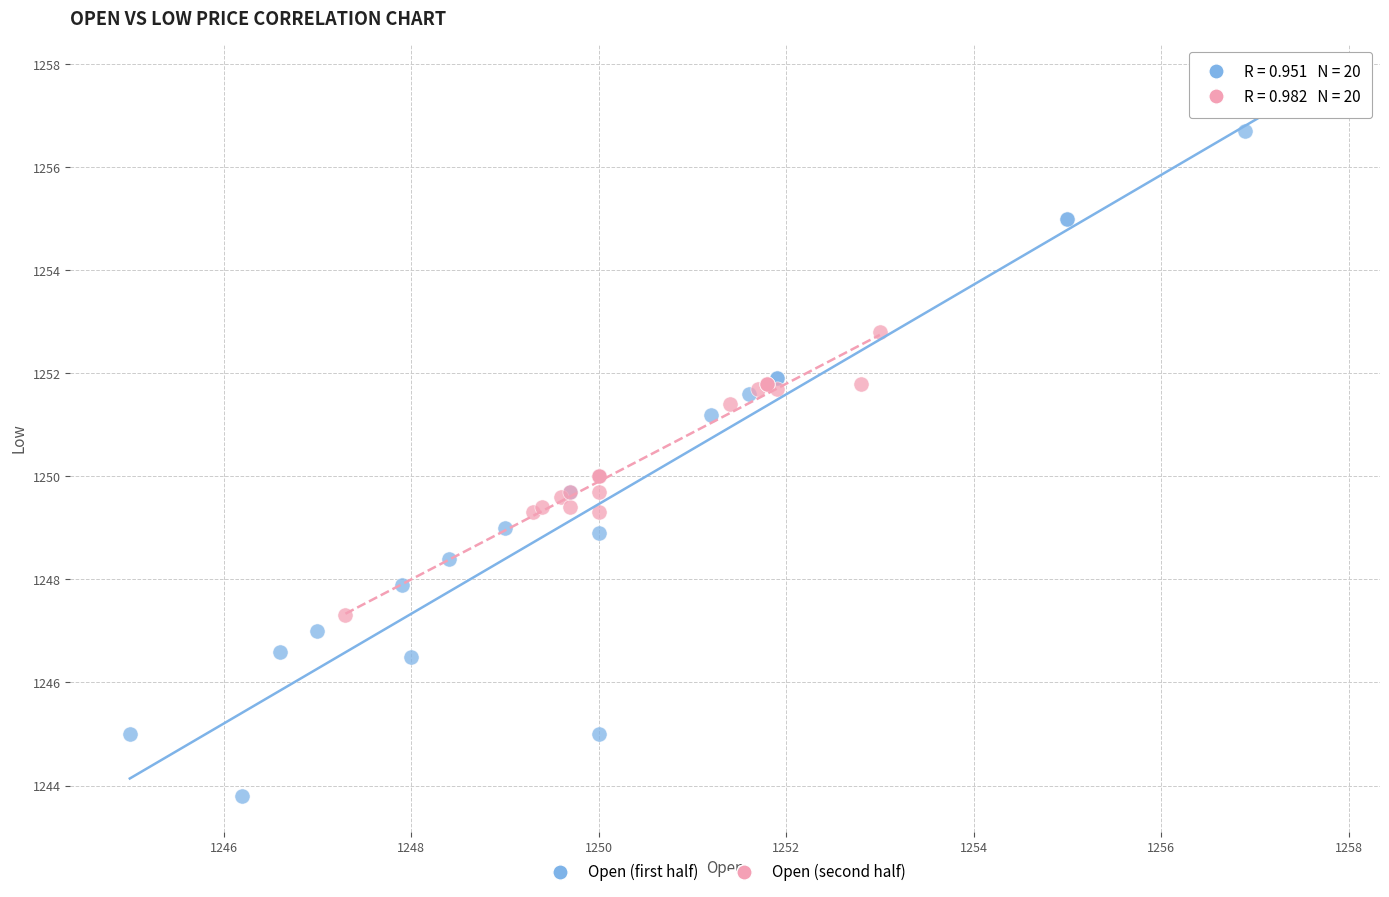

Which series has the largest Y range (max minus min)?

Open (first half)